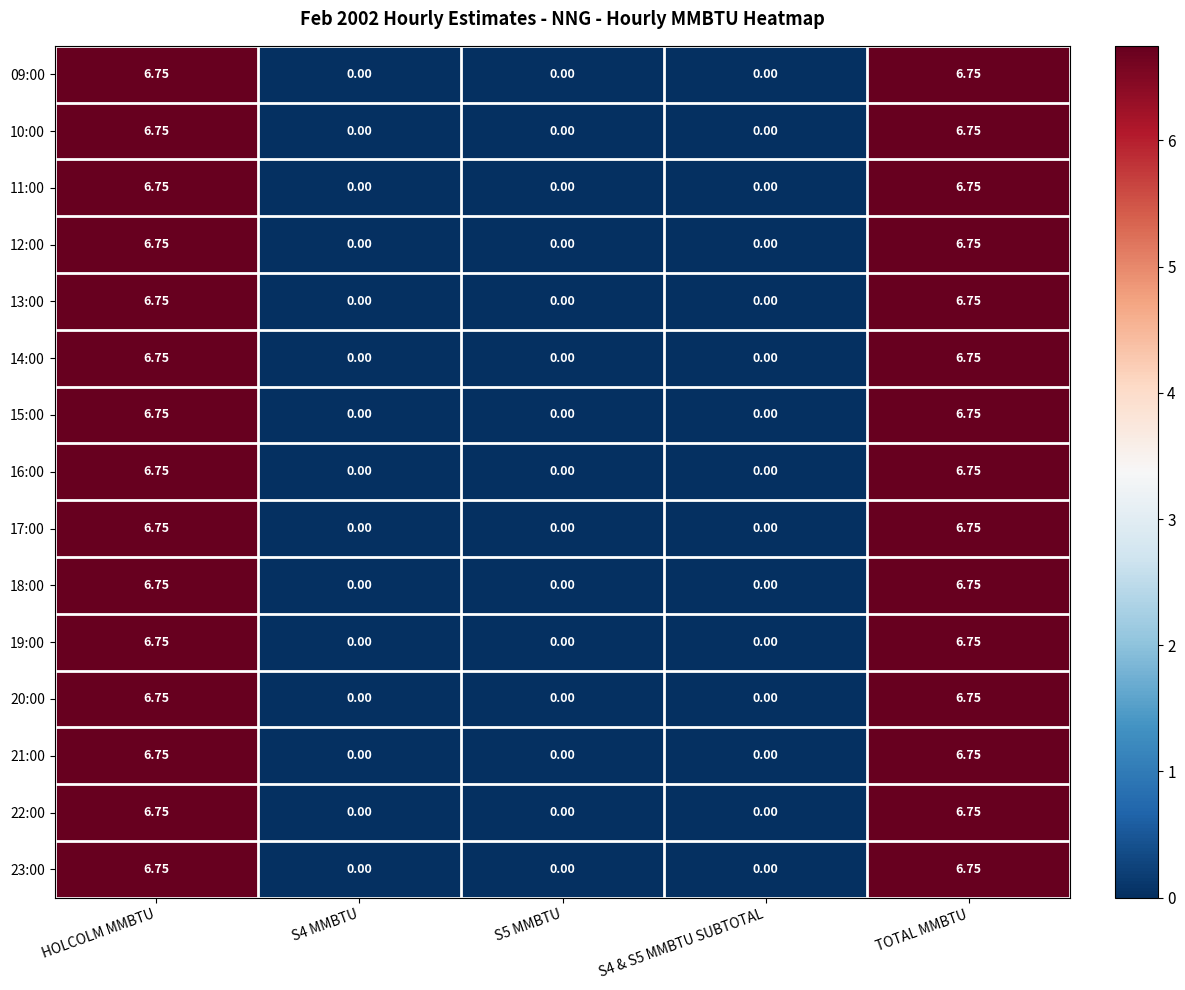

Is the value of 13:00 at HOLCOLM MMBTU greater than the value of 11:00 at S4 & S5 MMBTU SUBTOTAL?

Yes